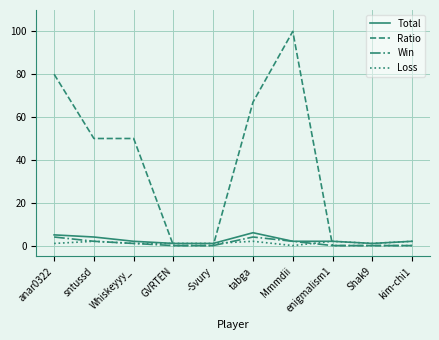

At which category is the sum across all series the highest?

Mmmdii